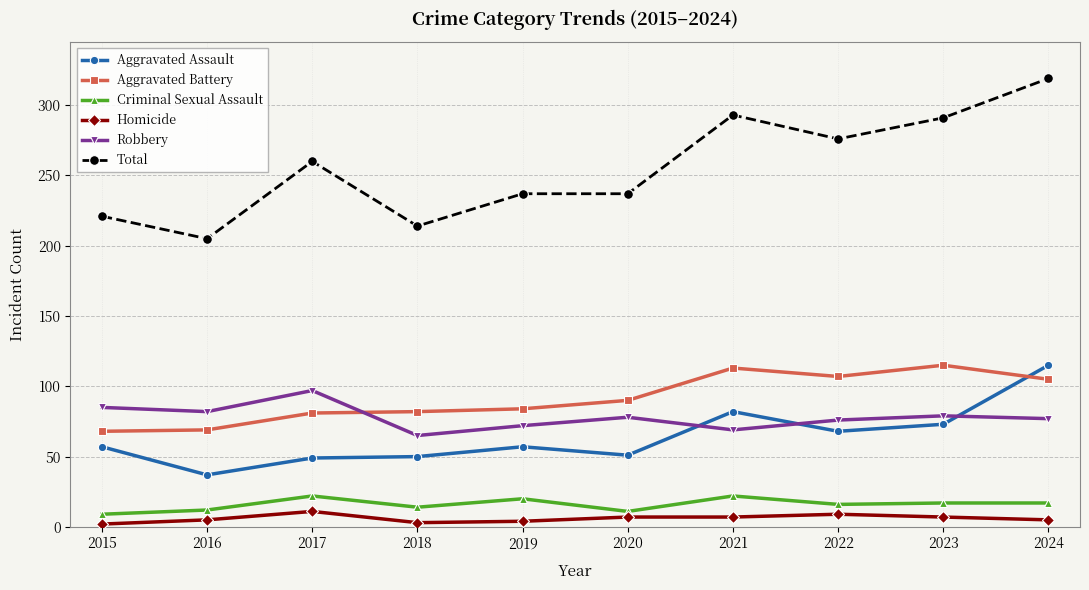

What is the difference between the maximum and minimum values in the Homicide series?

9